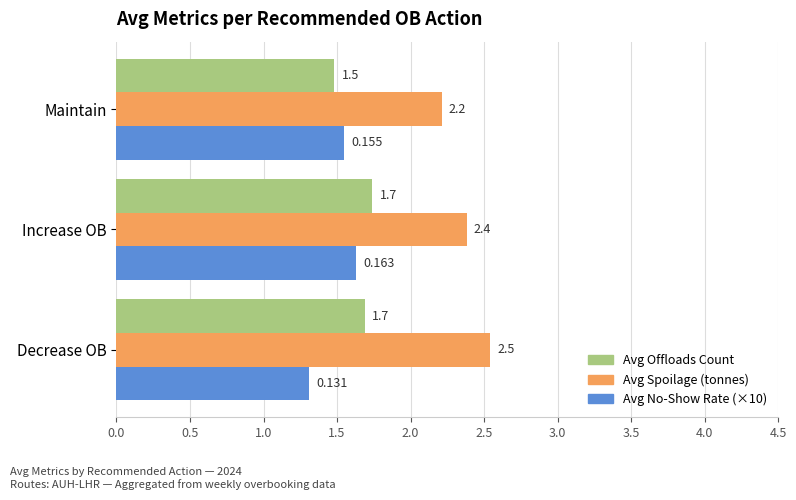

Where is Avg Offloads Count nearest to the value 1?

Maintain